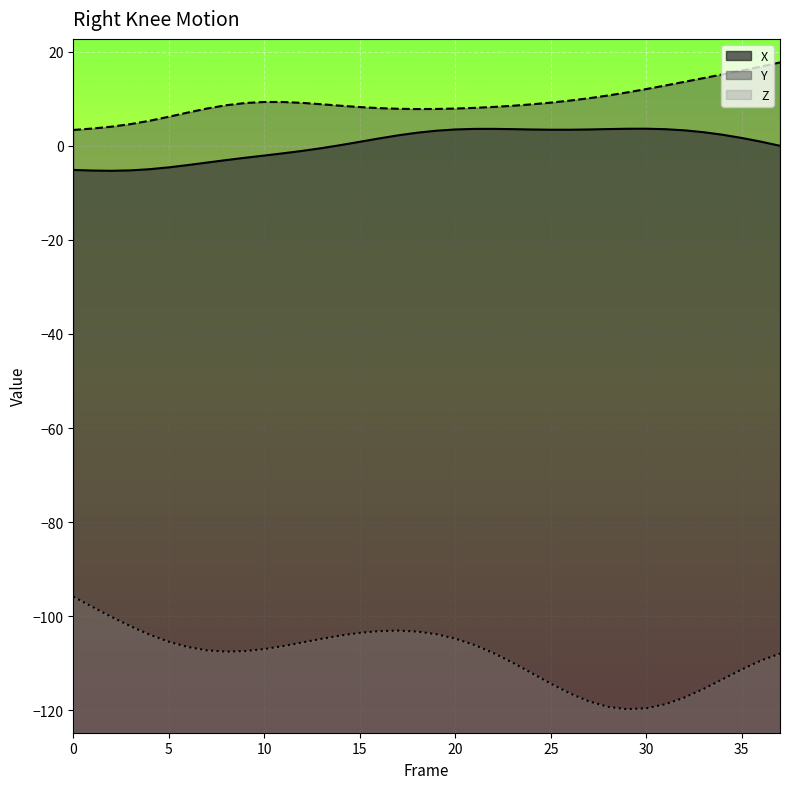

What is the value of the X point at the 10th from the left?

-2.5